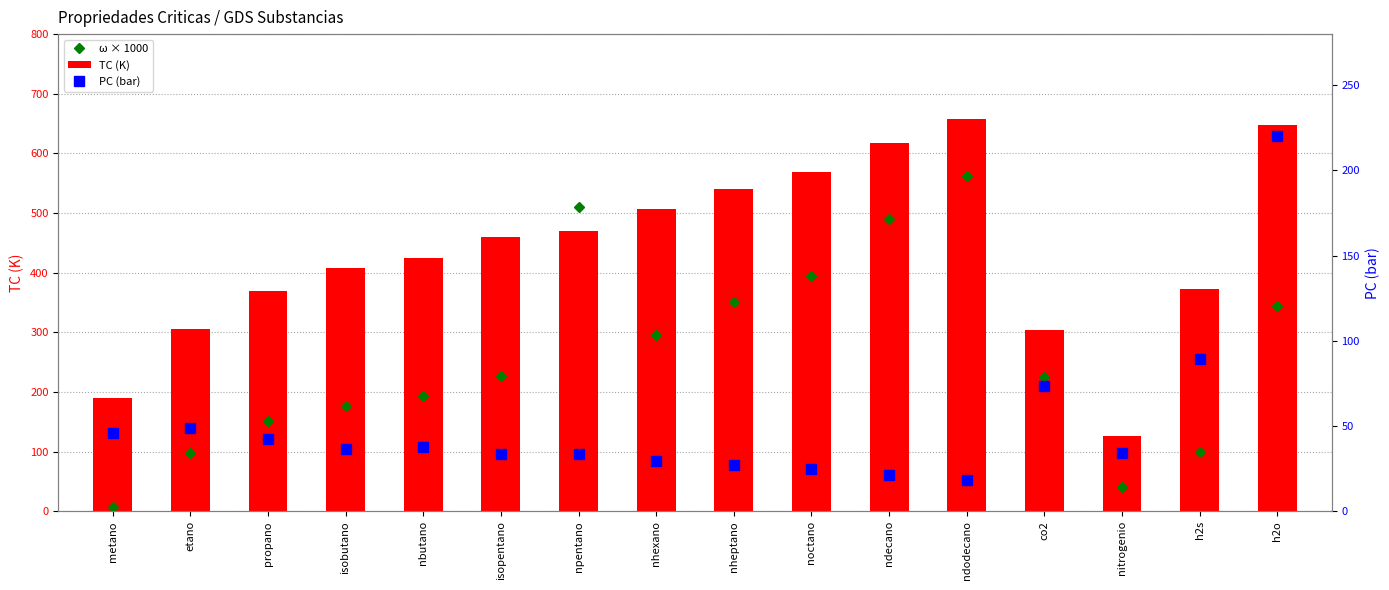

Reading left to right, what are all the values shown in this chart?

ω × 1000: 8.0	98.0	152.0	176.0	193.0	227.0	510.0	296.0	351.0	394.0	490.0	562.0	225.0	40.0	100.0	344.0
TC (K): 190.6	305.4	369.8	408.1	425.2	460.4	469.6	507.4	540.2	568.8	617.6	658.3	304.2	126.2	373.2	647.3
PC (bar): 46.0	48.8	42.5	36.5	38.0	33.8	33.7	29.7	27.4	24.8	21.1	18.2	73.8	33.9	89.4	220.5